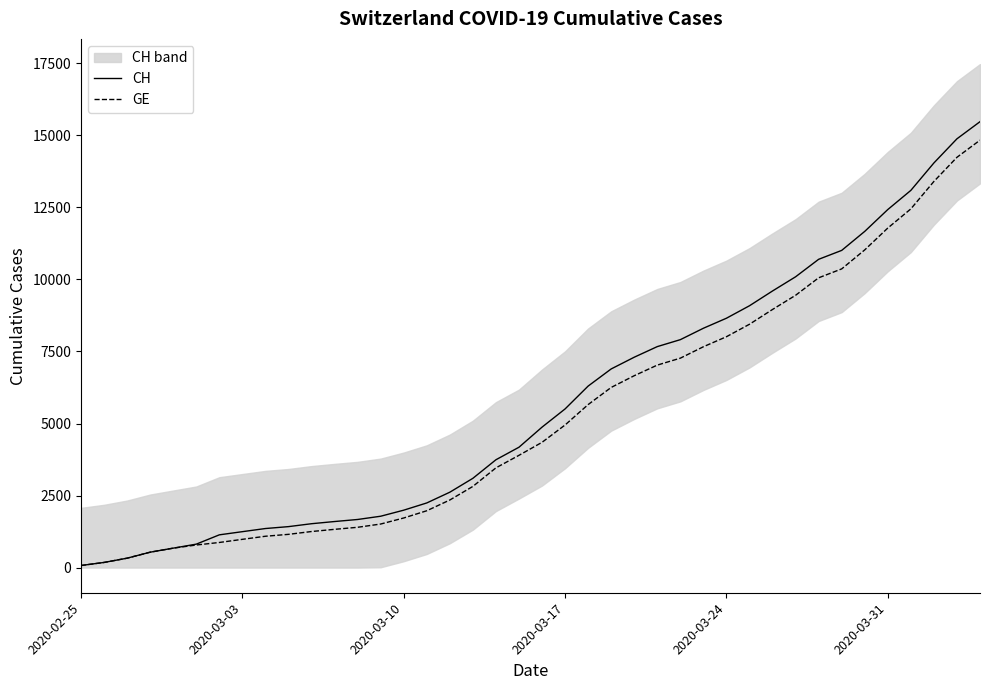

True or false: GE has more than 0 points higher than both neighbors.

False